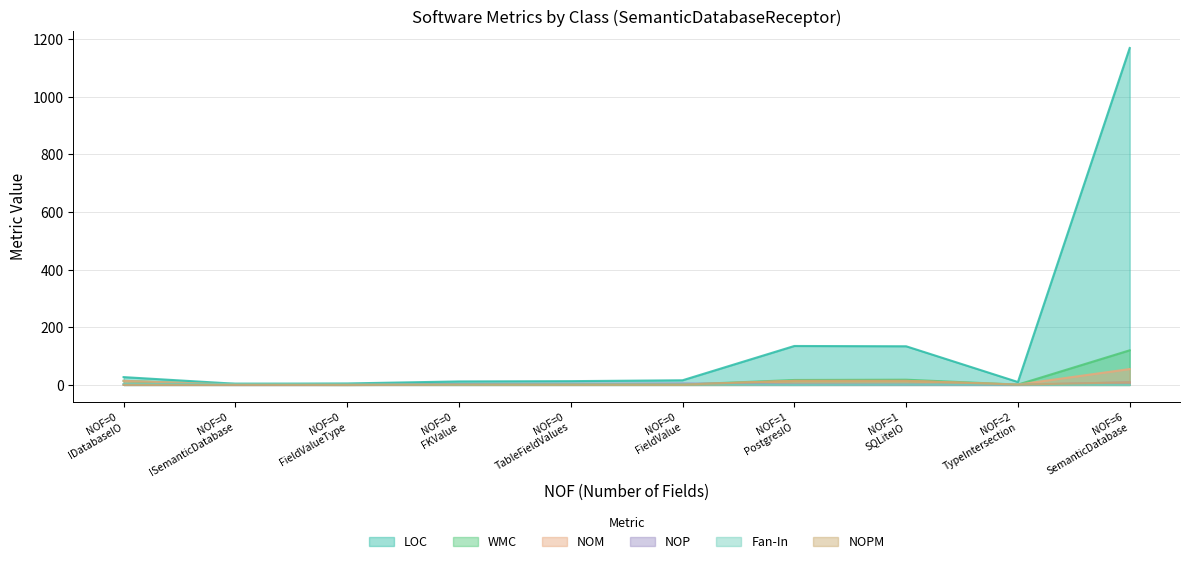

What is the average value of the NOPM series?

4